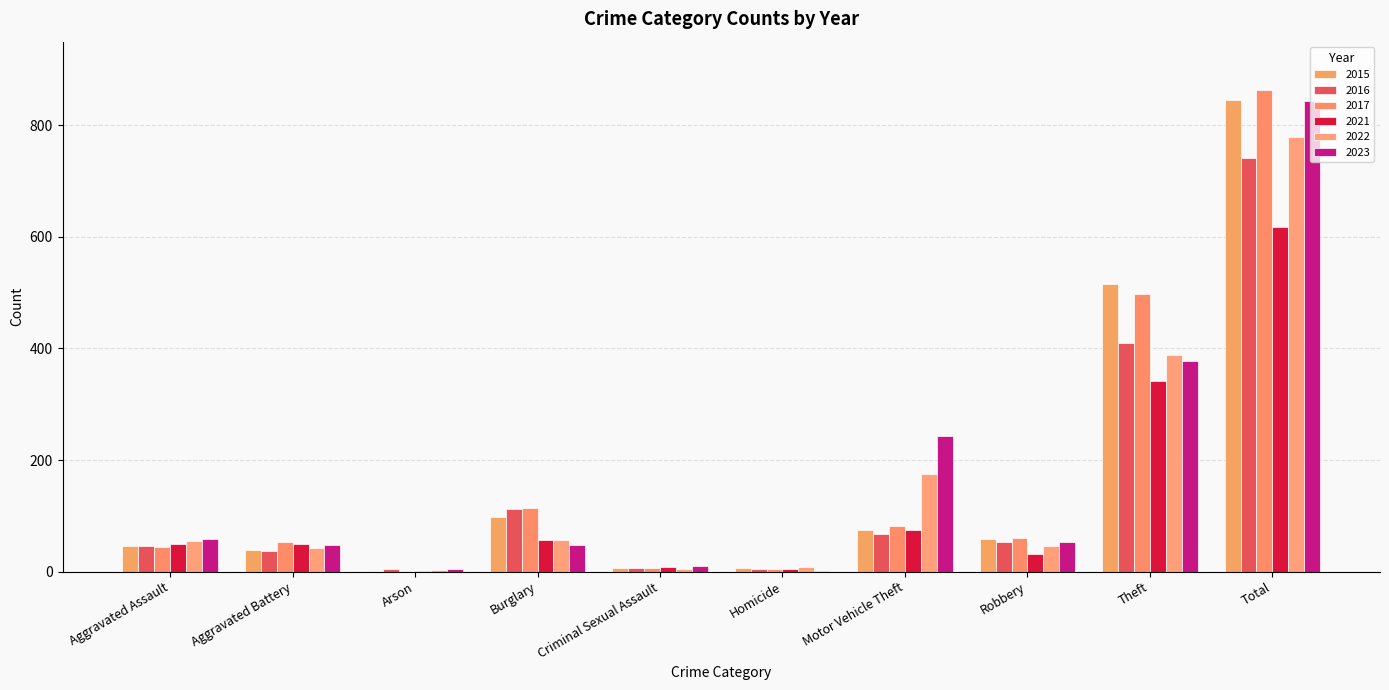

Which series has the widest spread of values?

2017